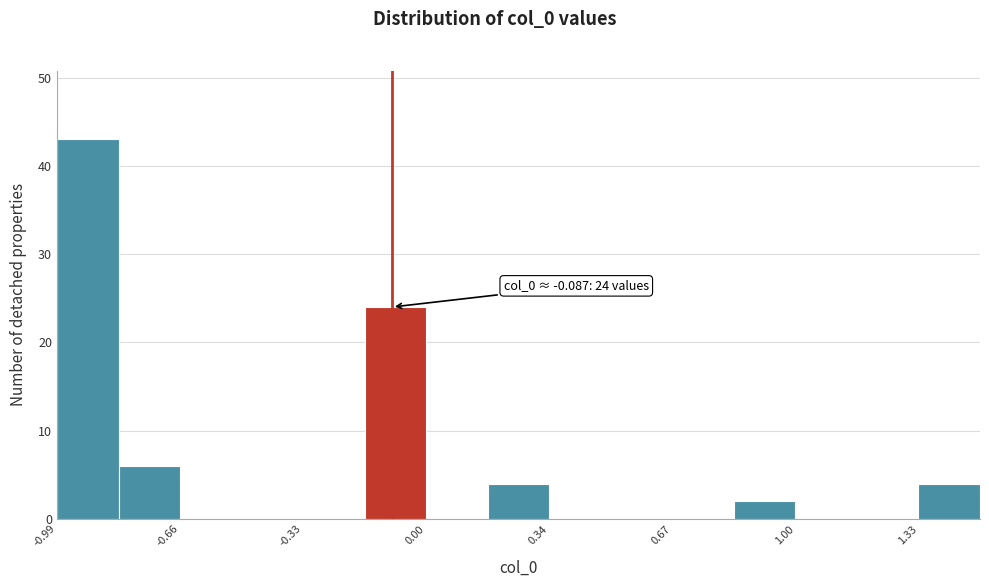

Around what value on the x-axis is the tallest bar? Give the approximate position of its centre, as read against the axis.

-0.90